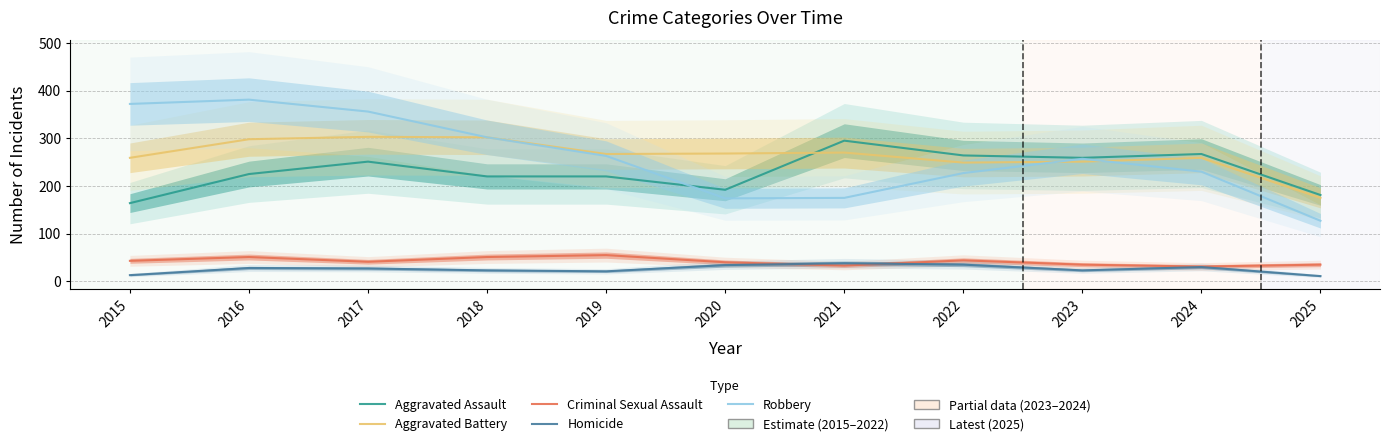

How many distinct data groups are displayed?

5